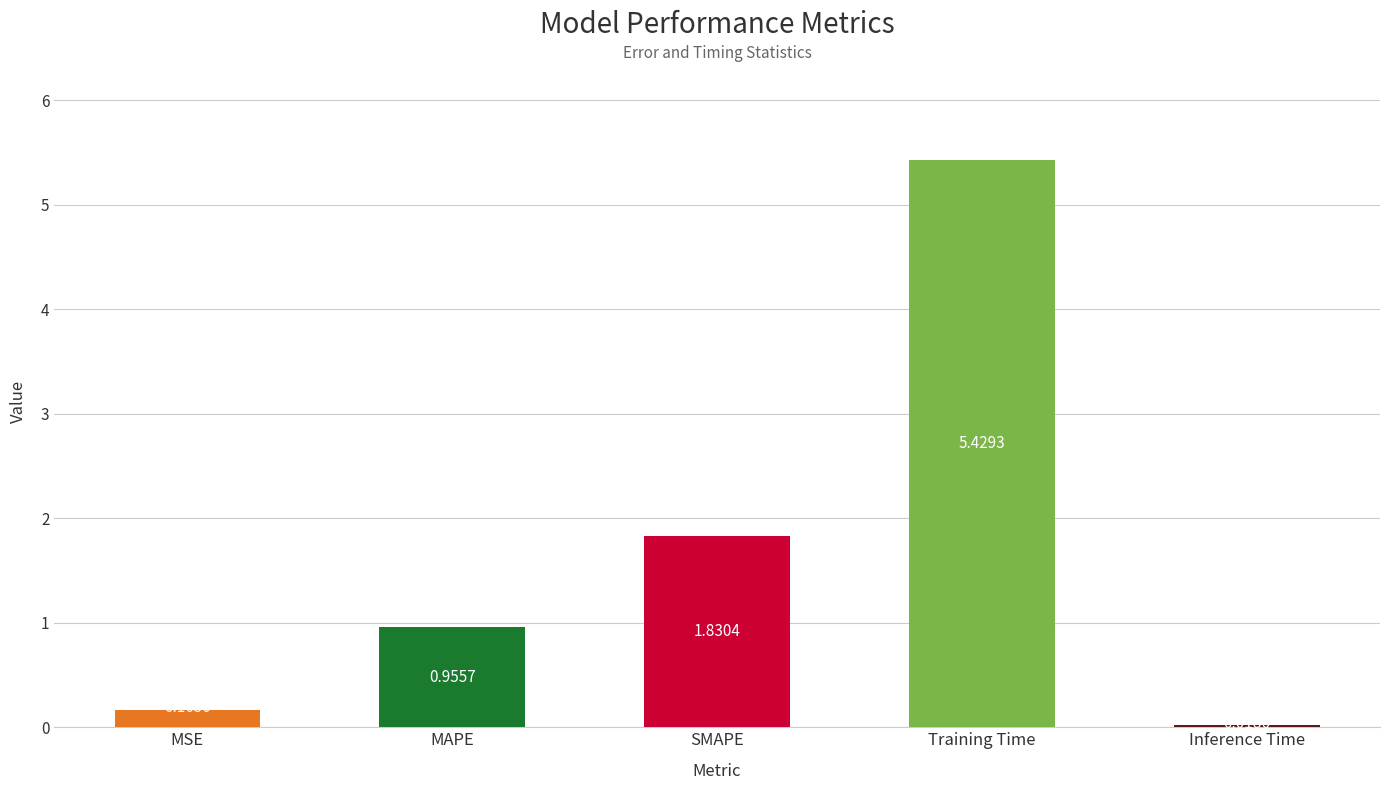

What is the change in value from SMAPE to Inference Time?

-1.8